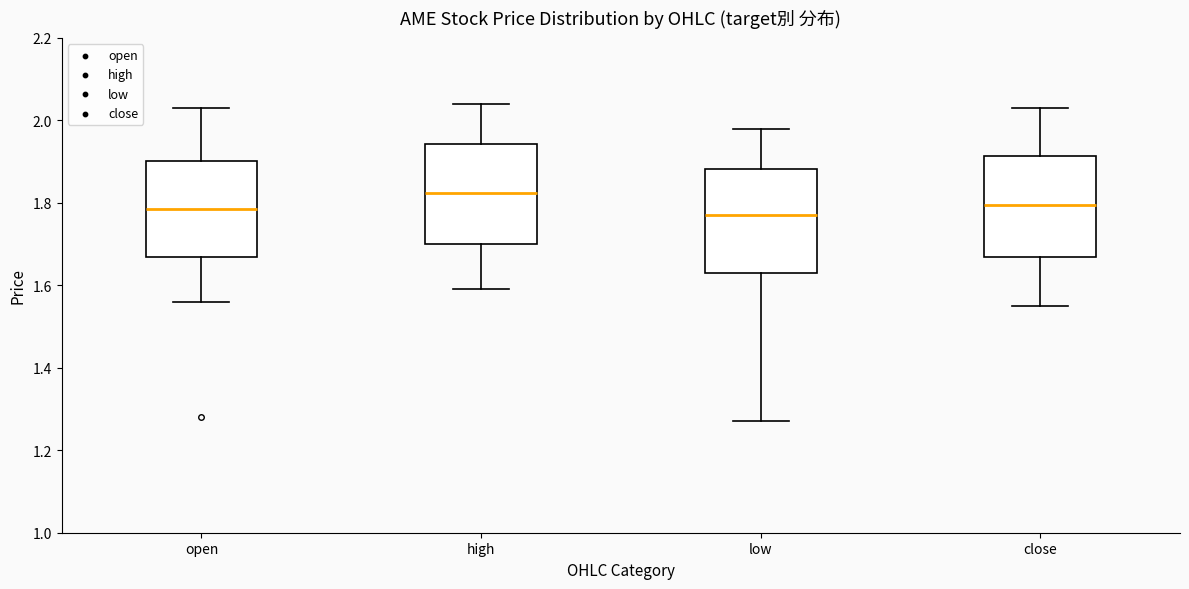

Reading left to right, read every box against the y-axis: the position of its median line, the range the box covers, and the ends of its whiskers. The values are not printed on the chart, so give them approximately, as read against the axis.

open: median 1.78, box 1.66 to 1.90, whiskers 1.56 to 2.04
high: median 1.82, box 1.70 to 1.94, whiskers 1.60 to 2.04
low: median 1.78, box 1.64 to 1.88, whiskers 1.28 to 1.98
close: median 1.80, box 1.66 to 1.92, whiskers 1.56 to 2.04